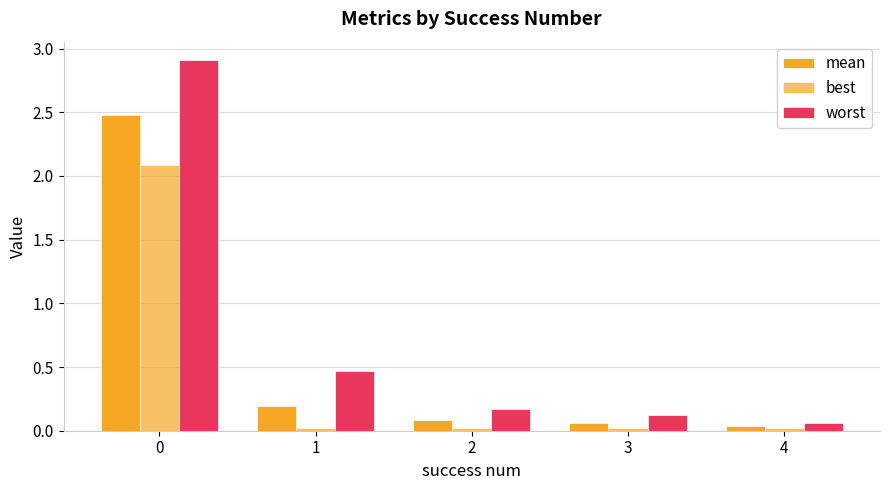

Does the chart contain any negative values?

No